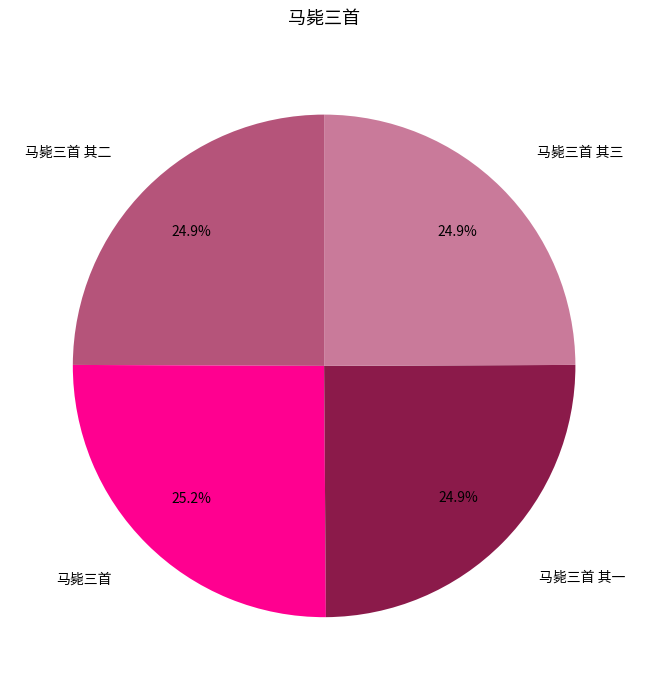

Does any single category account for the majority?

No